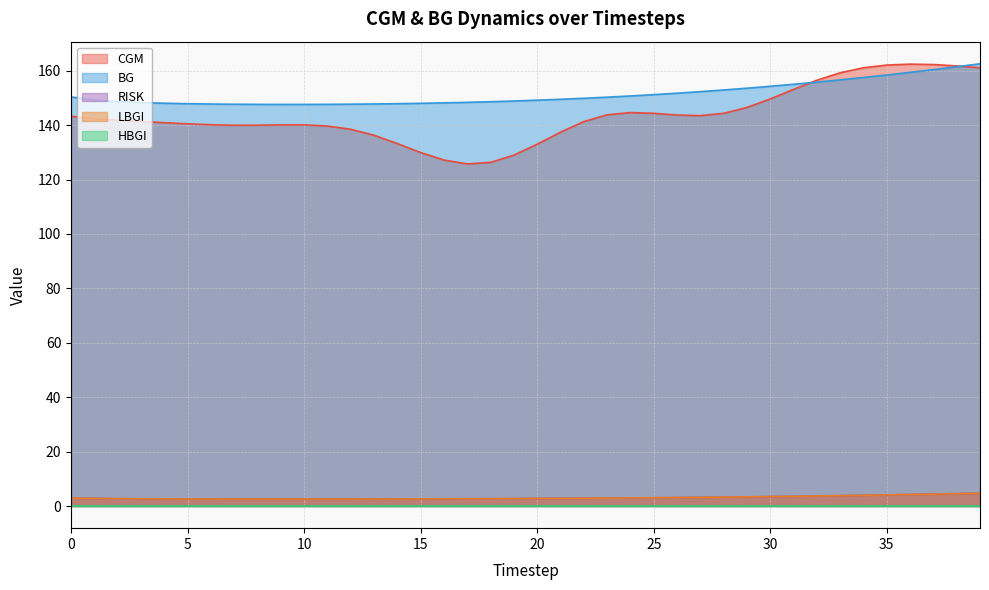

In CGM, how many points are lower than both neighbors (excluding endpoints)?

3